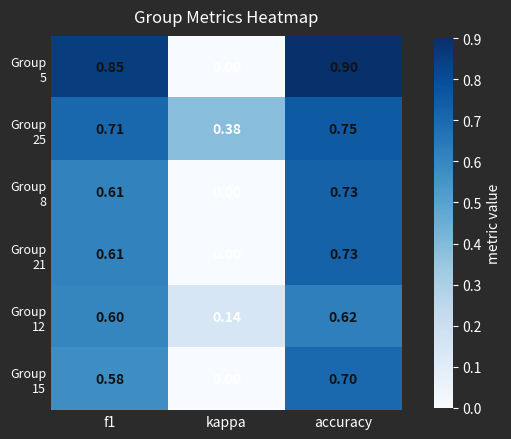

At which category is the sum across all series the highest?

accuracy